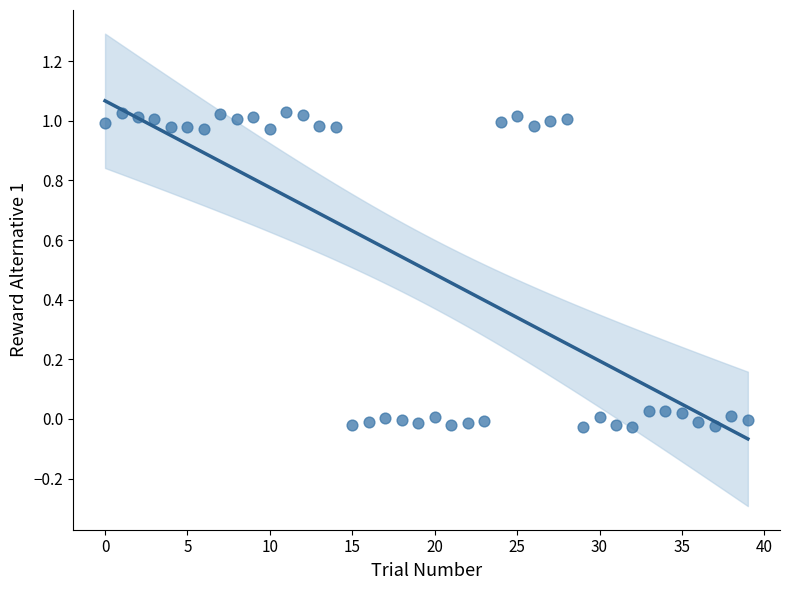

What is the range of Y values (max minus min)?

1.1